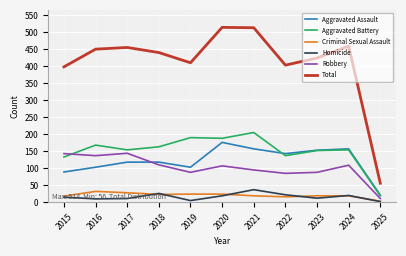

True or false: Aggravated Battery and Total intersect in this chart.

False